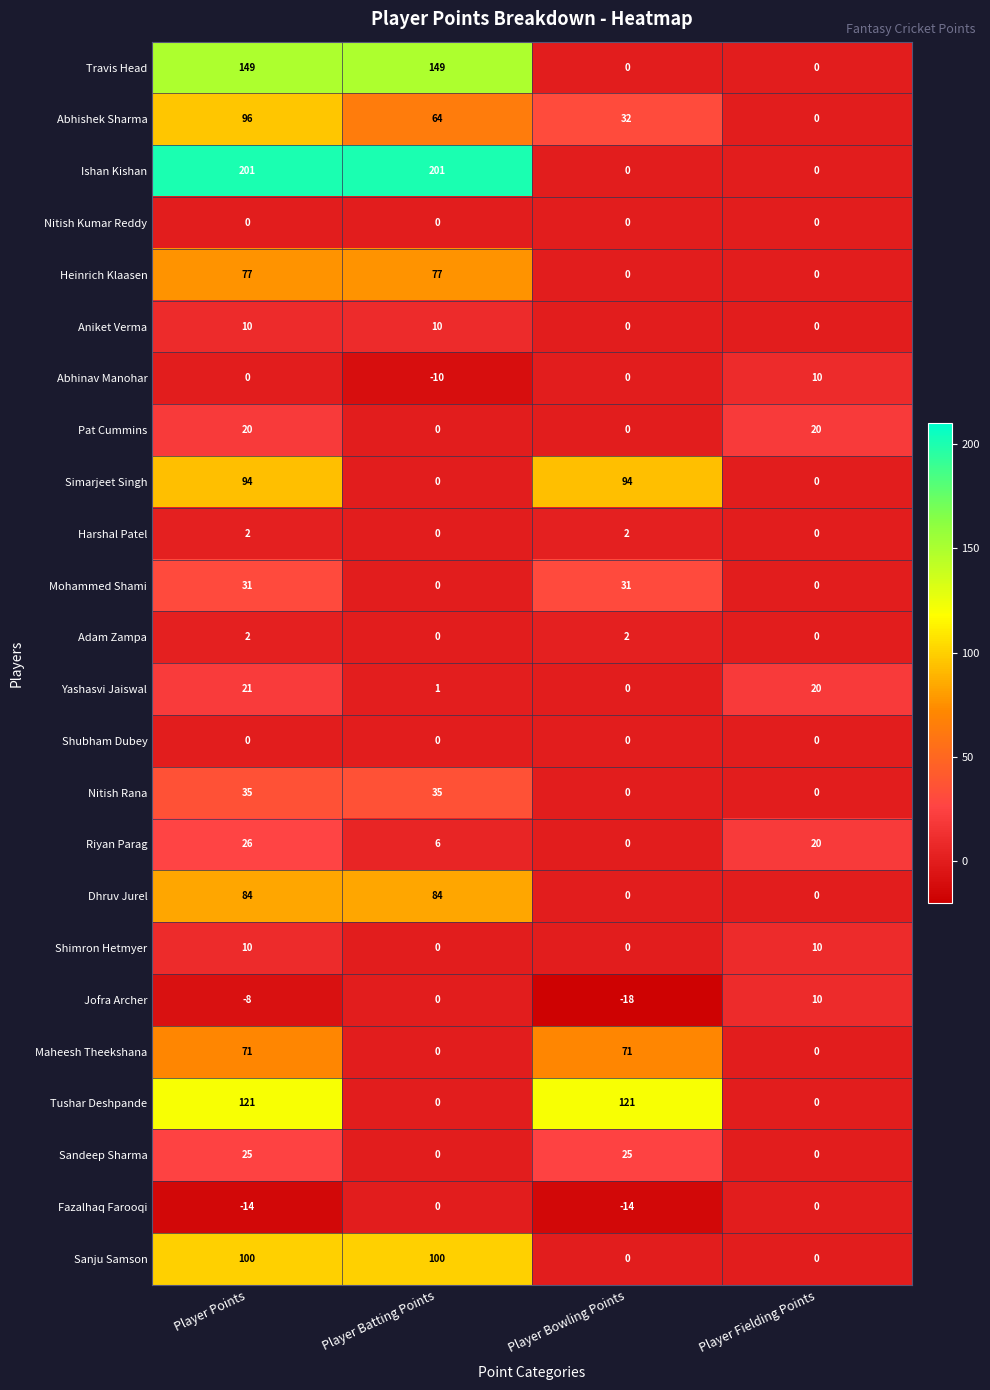

What is the maximum value for Heinrich Klaasen?

77